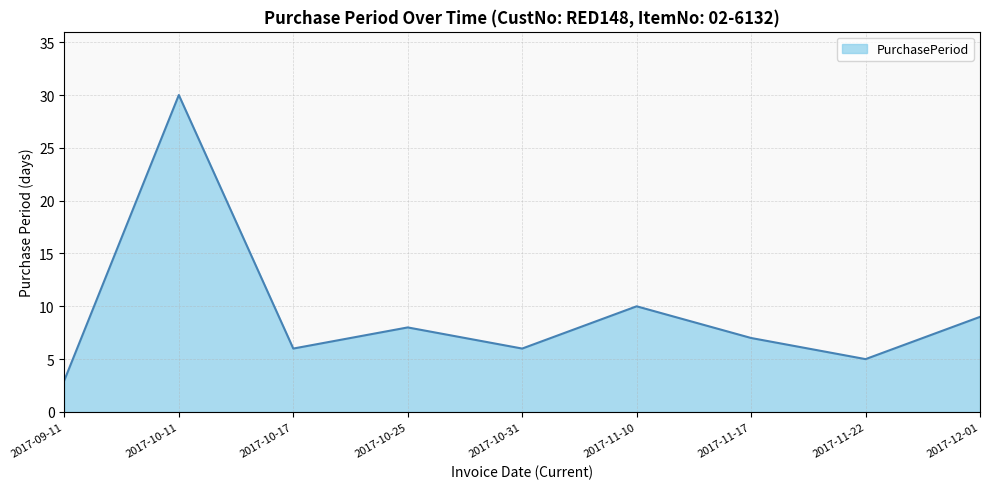

What position from the left is 2017-10-11?

2